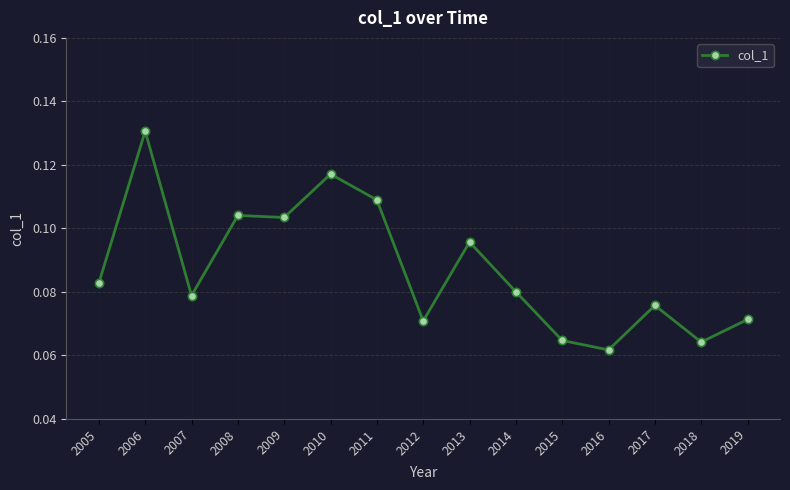

Where is the first local maximum?

2006